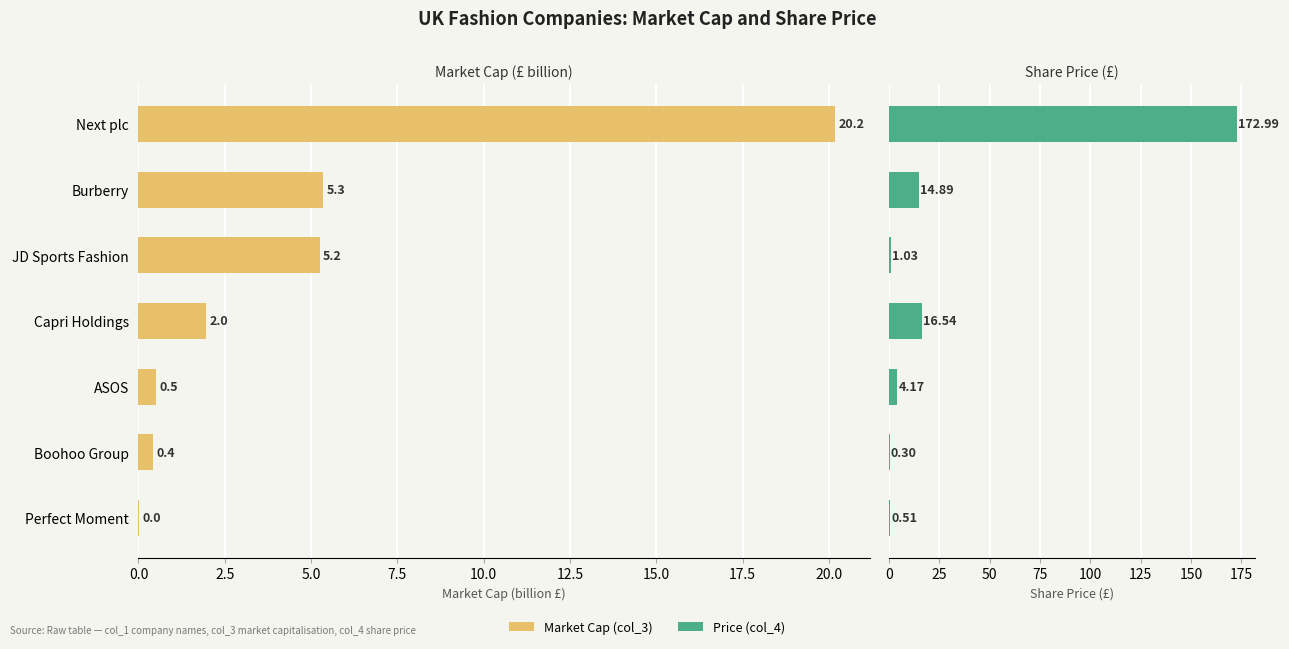

Which series has the widest spread of values?

Price (col_4)